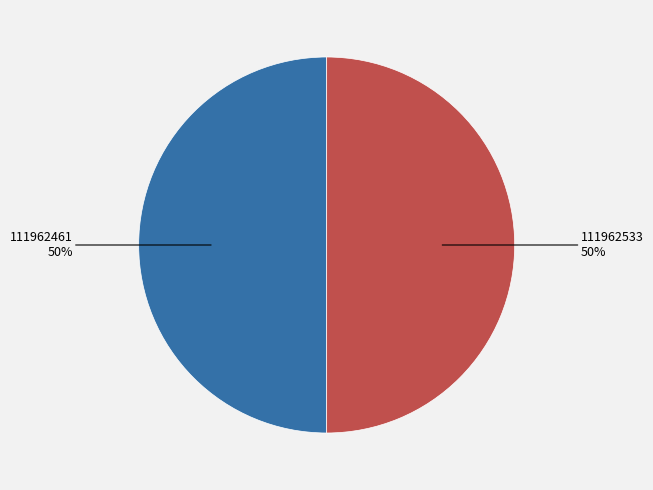

How many segments does this pie chart have?

2